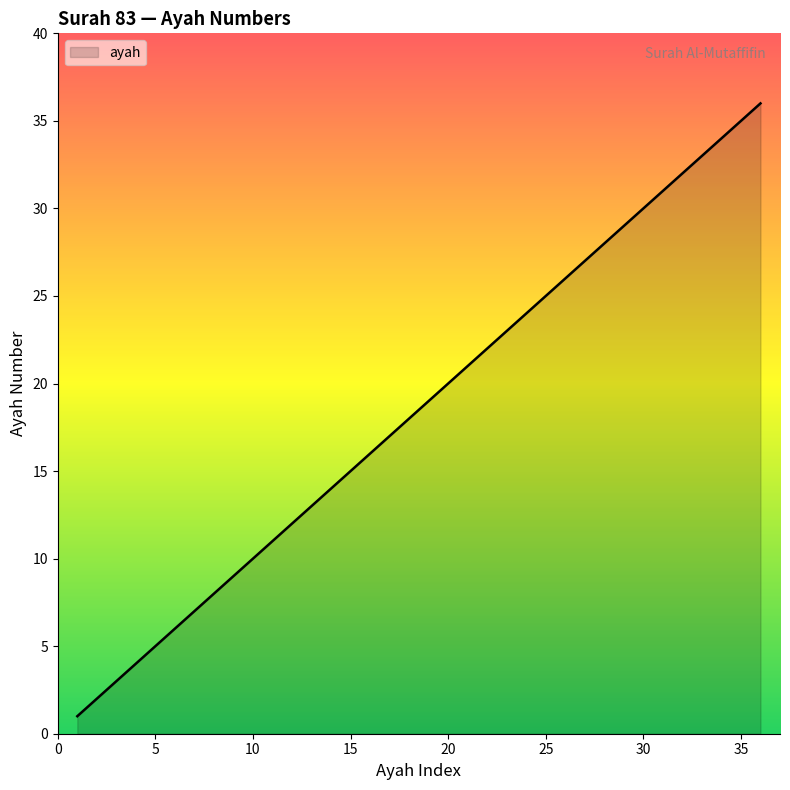

What is the greatest value displayed?

36